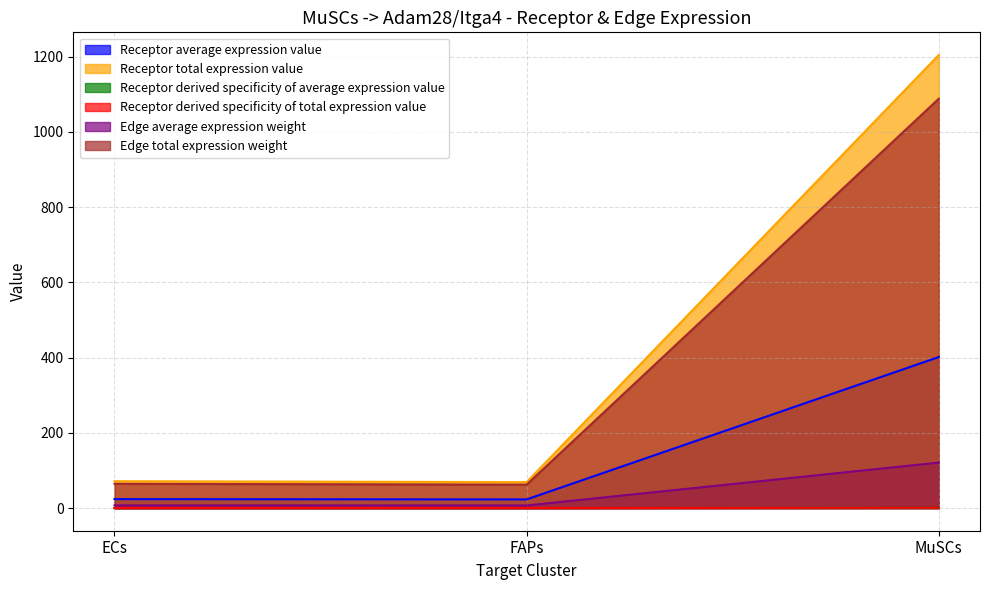

What are all the series names shown in the legend?

Receptor average expression value, Receptor total expression value, Receptor derived specificity of average expression value, Receptor derived specificity of total expression value, Edge average expression weight, Edge total expression weight